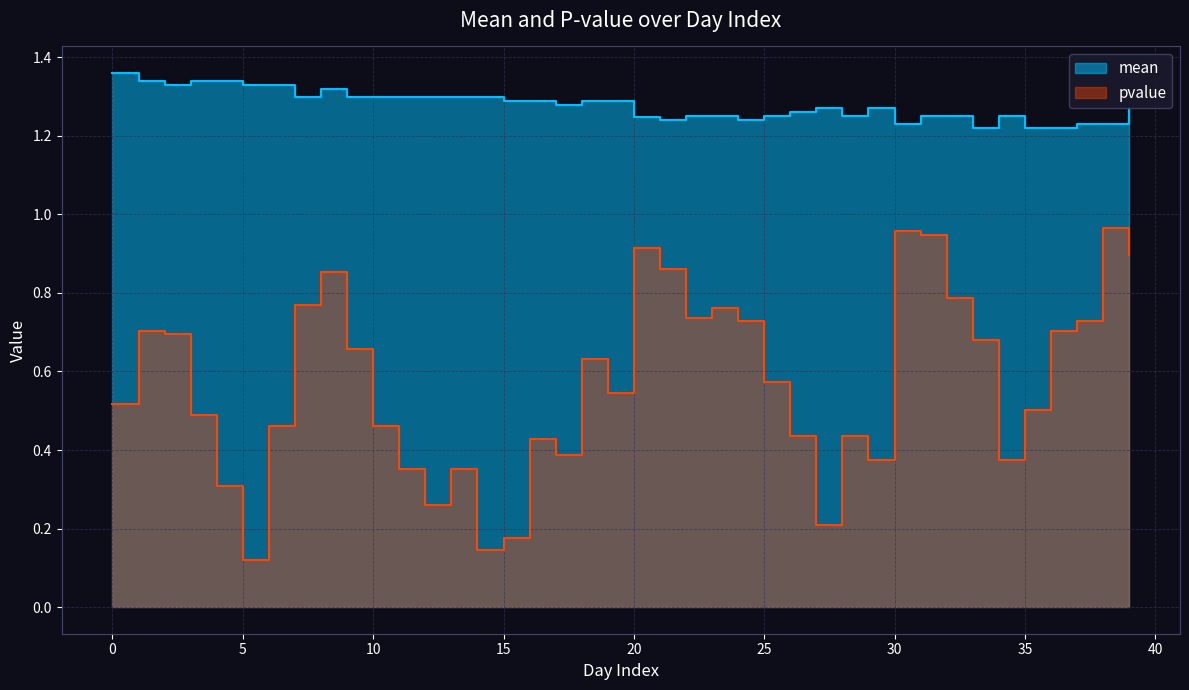

At which label does pvalue reach its minimum?

5